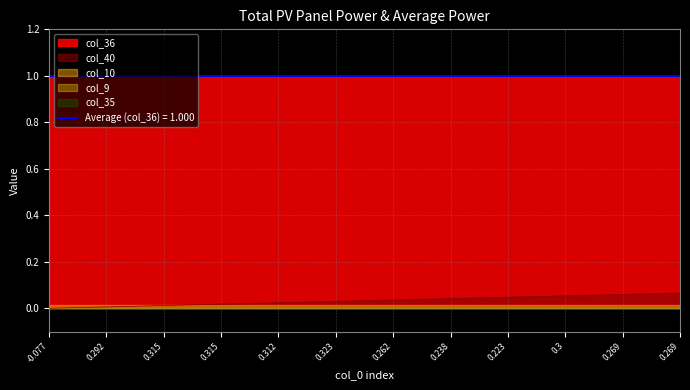

True or false: col_9 has more than 0 interior local peaks.

False